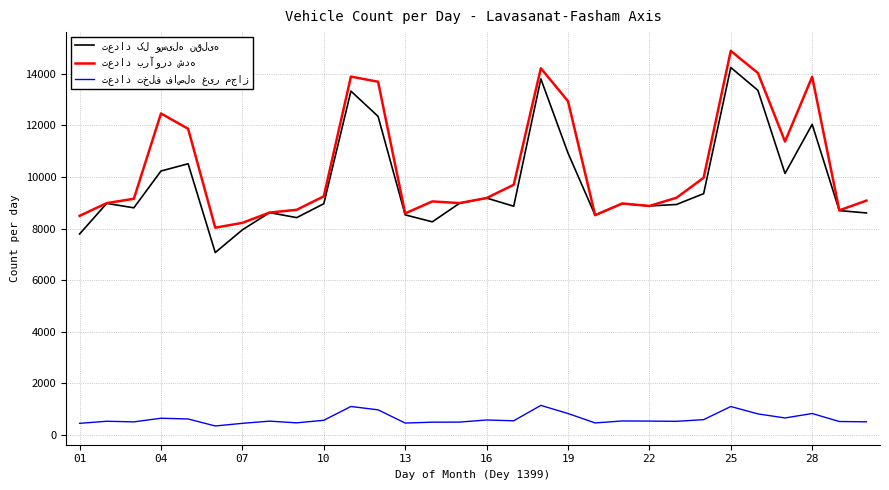

Is this an area chart (filled region under the line)?

No